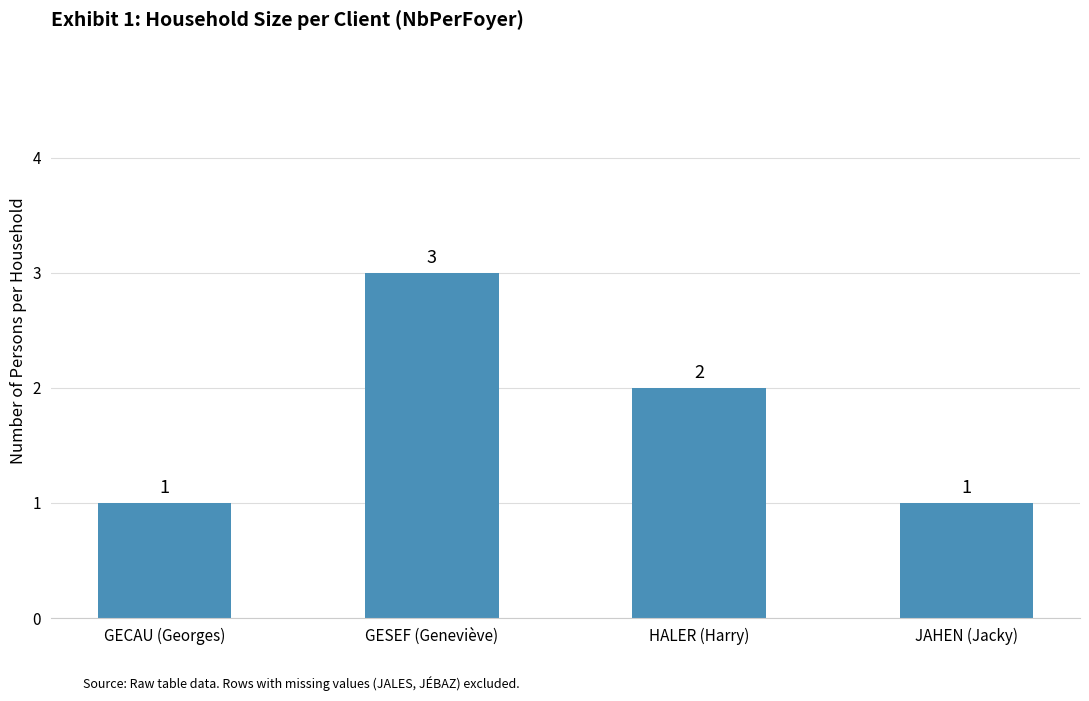

True or false: the data shows 2 at JAHEN (Jacky).

False